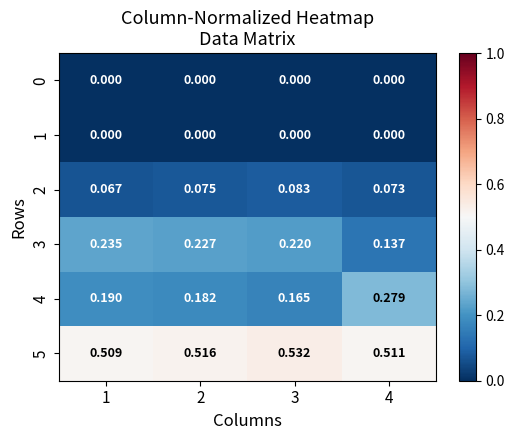

How many data points does each series have?

4